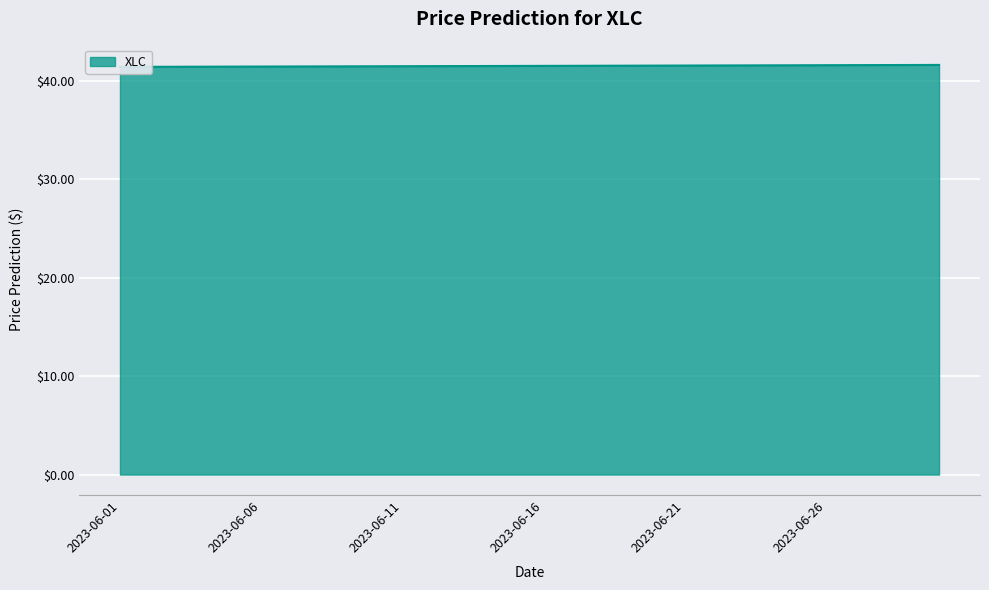

How many values are between 41 and 42?

30